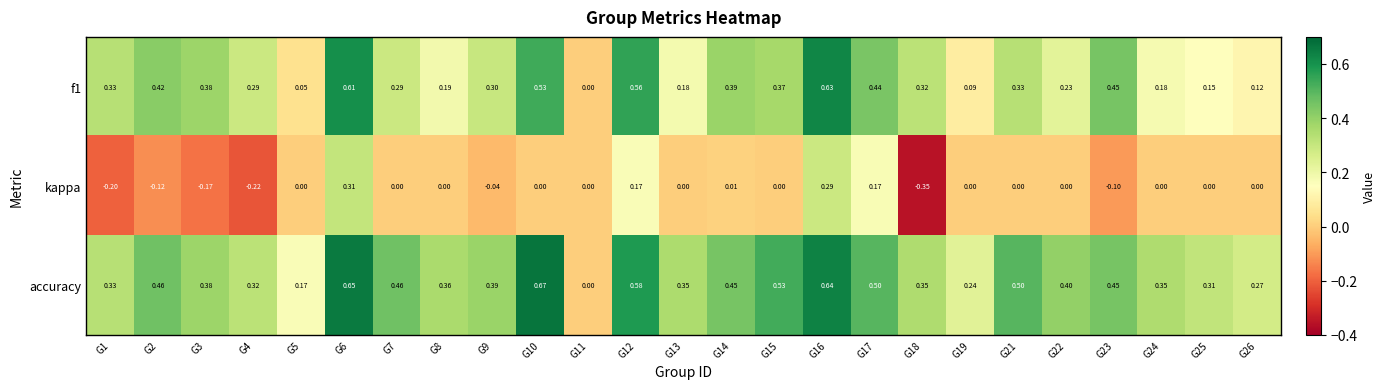

Which series has the largest total across all categories?

accuracy